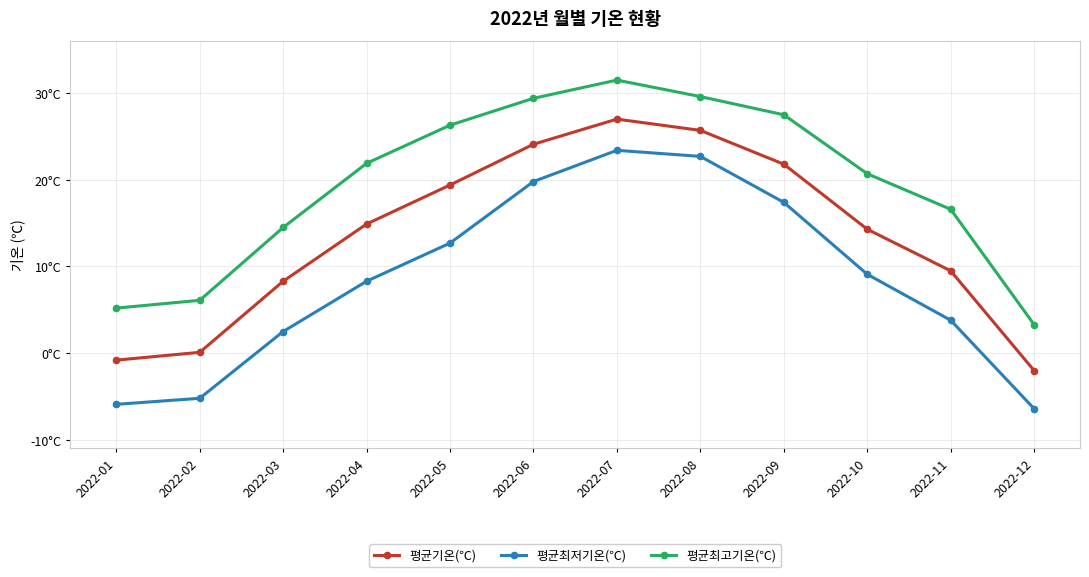

What is the sum of all 평균최고기온(℃) values?

232.6